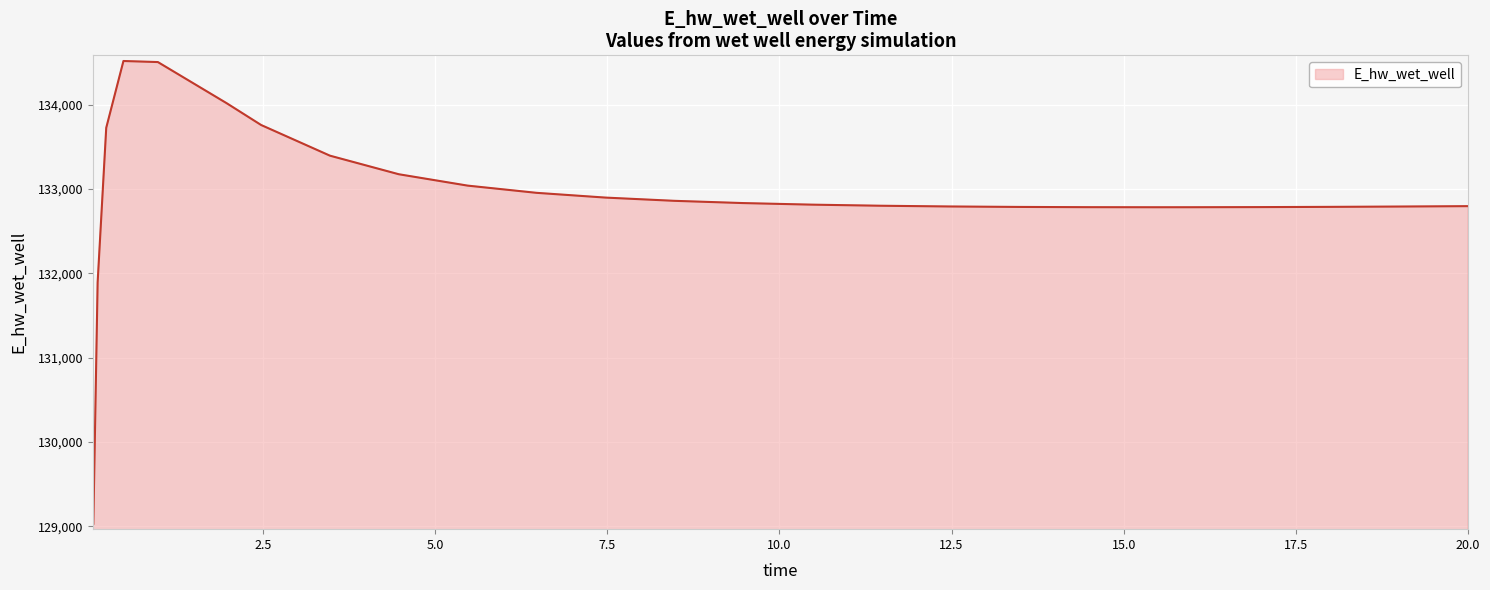

What is the greatest value displayed?

134519.2